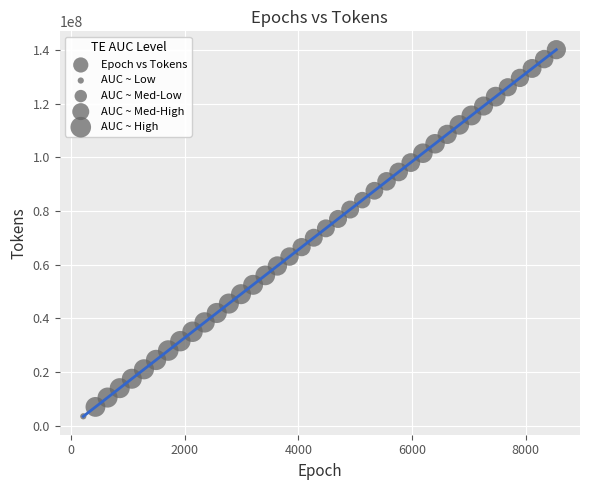

What is the range of X values (max minus min)?

8327